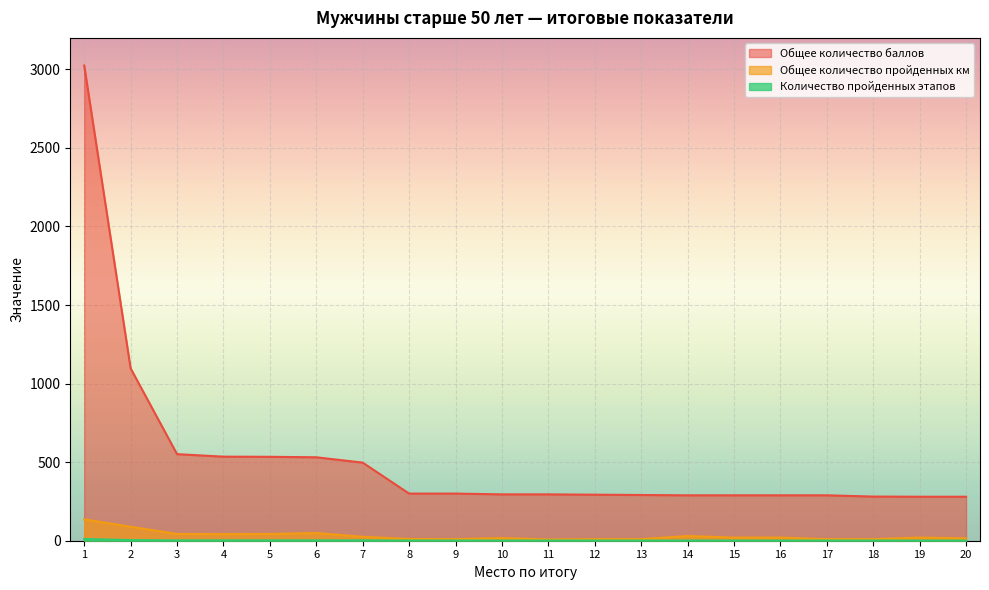

What are all the series names shown in the legend?

Общее количество баллов, Общее количество пройденных км, Количество пройденных этапов